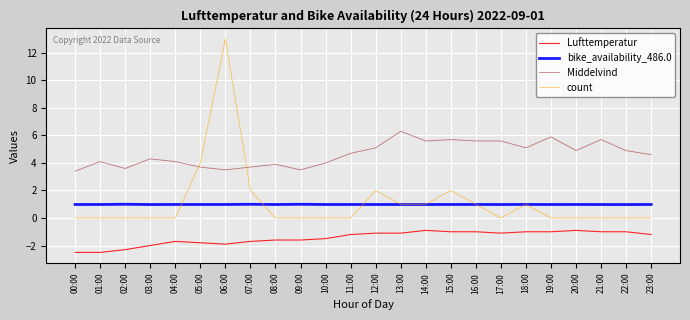

At which label does count reach its peak?

06:00